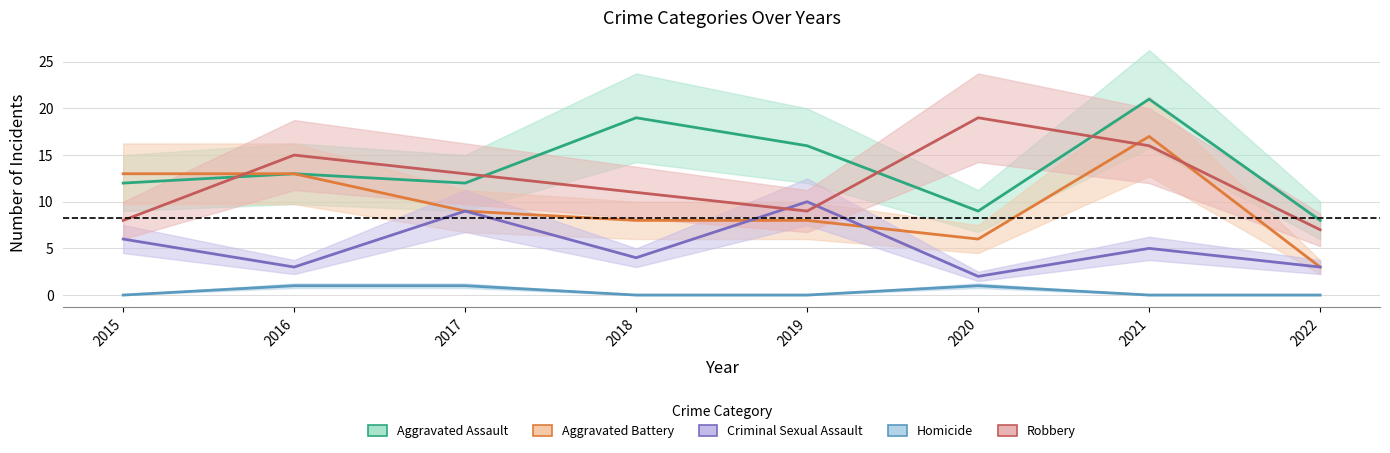

What is the lowest value of the Aggravated Assault series?

8